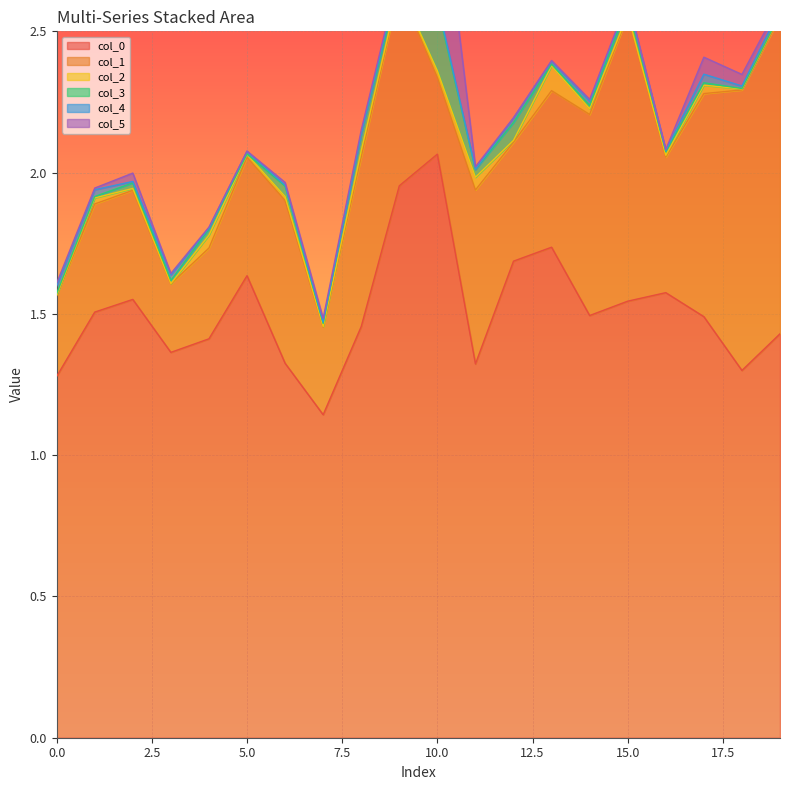

What is the total value across all series at 1?

1.9